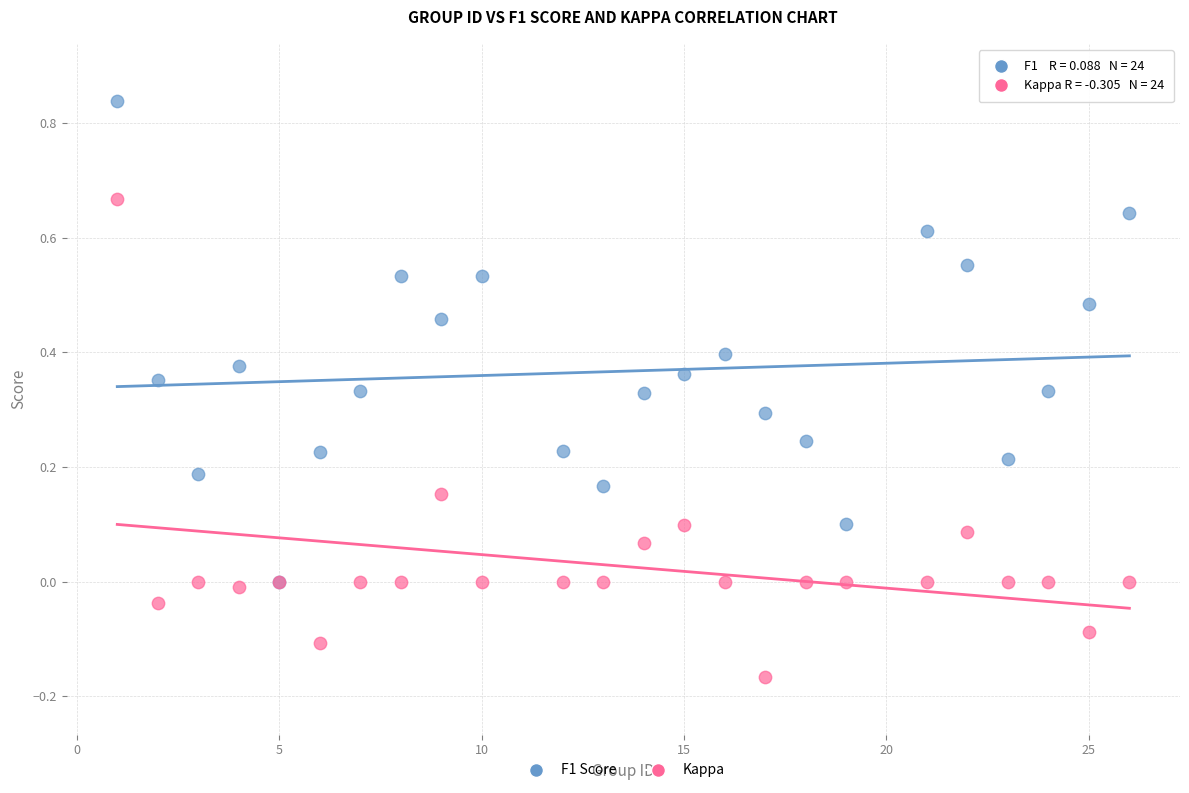

What are all the series names shown in the legend?

F1 Score, Kappa